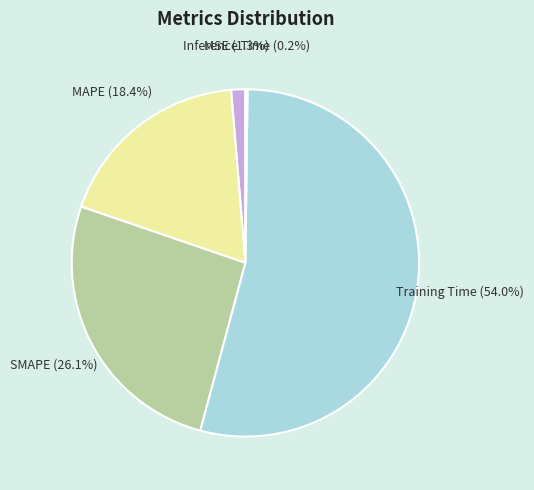

Which slice is the largest?

Training Time